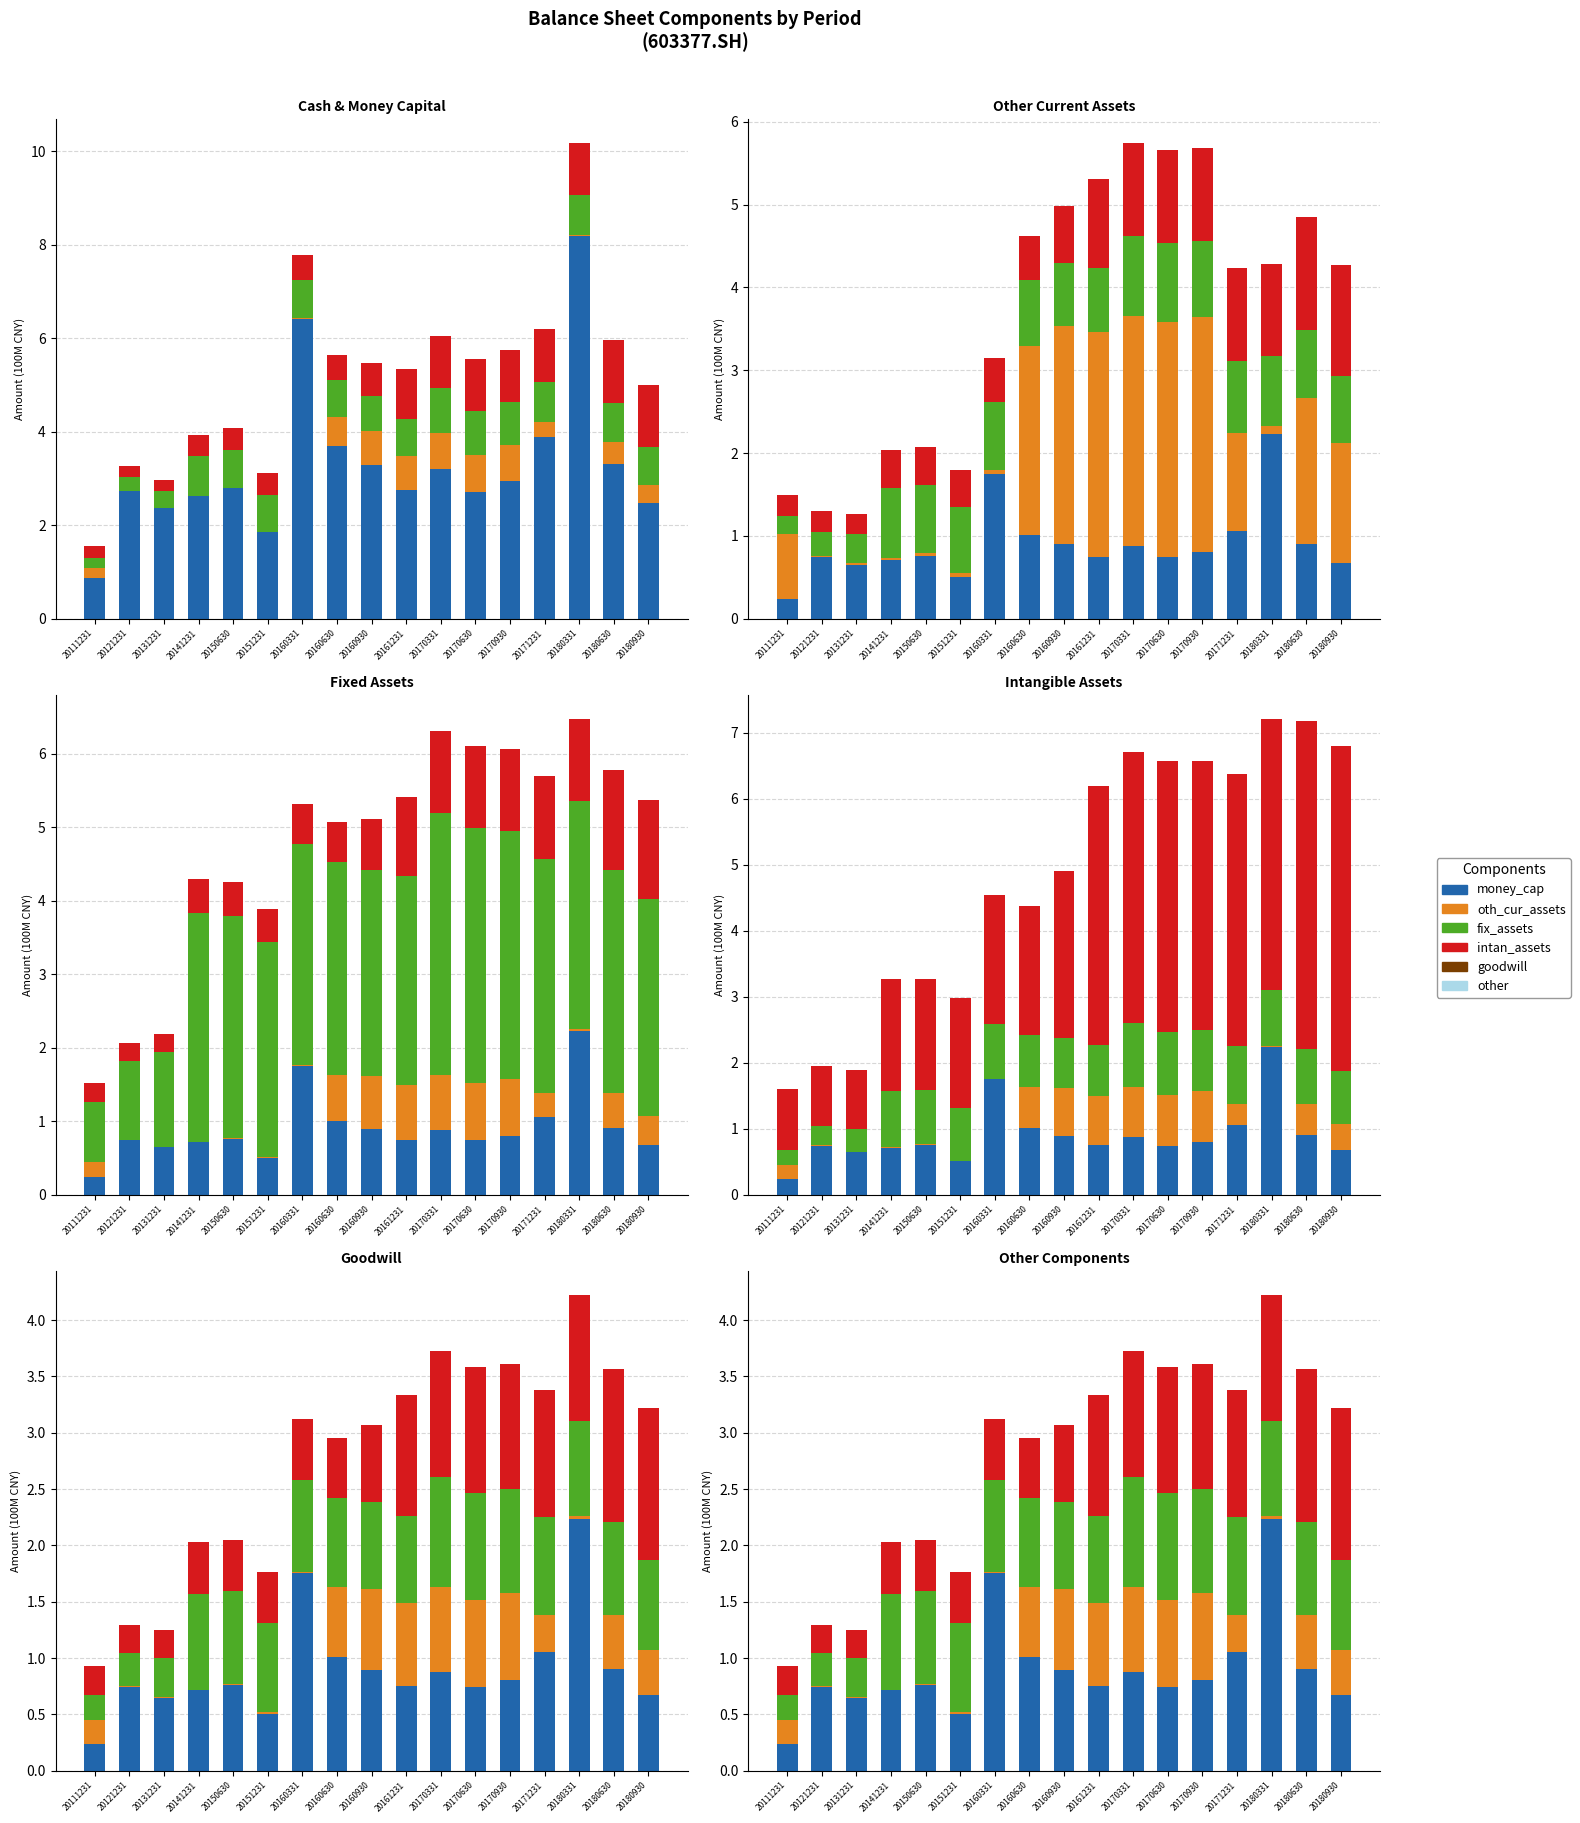

The money_cap series shows 7.0 at 20171231. True or false?

False